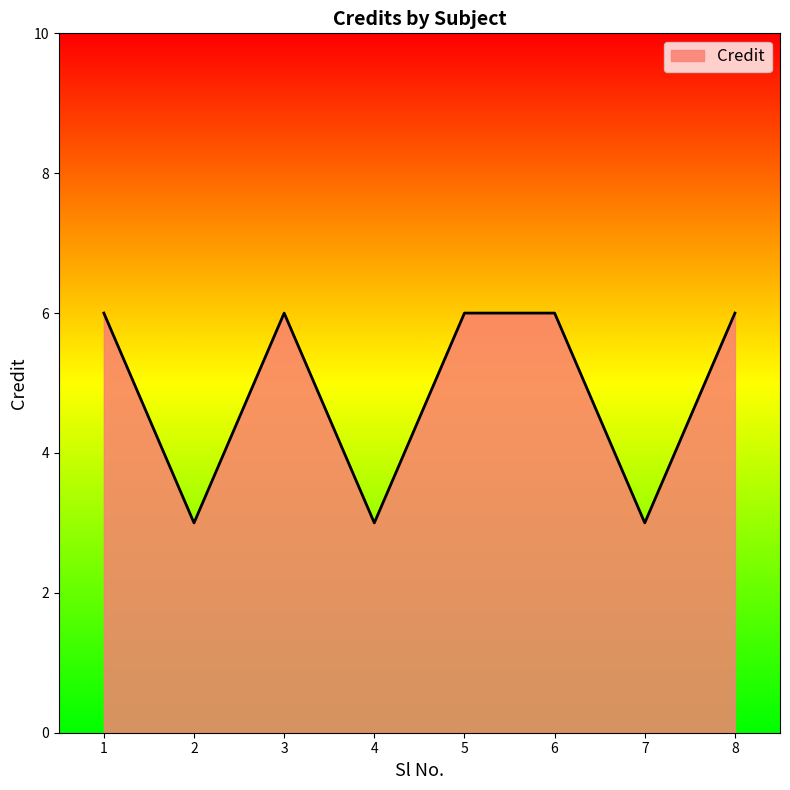

What is the minimum value shown in the chart?

3